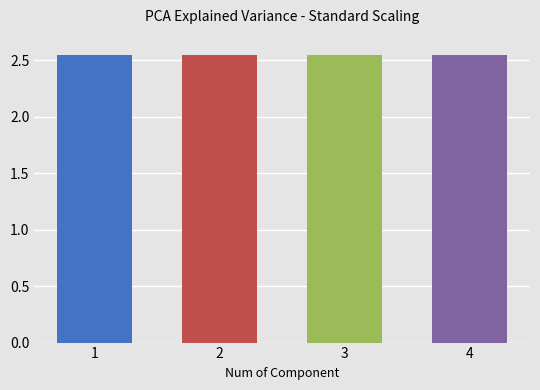

Does the chart contain any negative values?

No